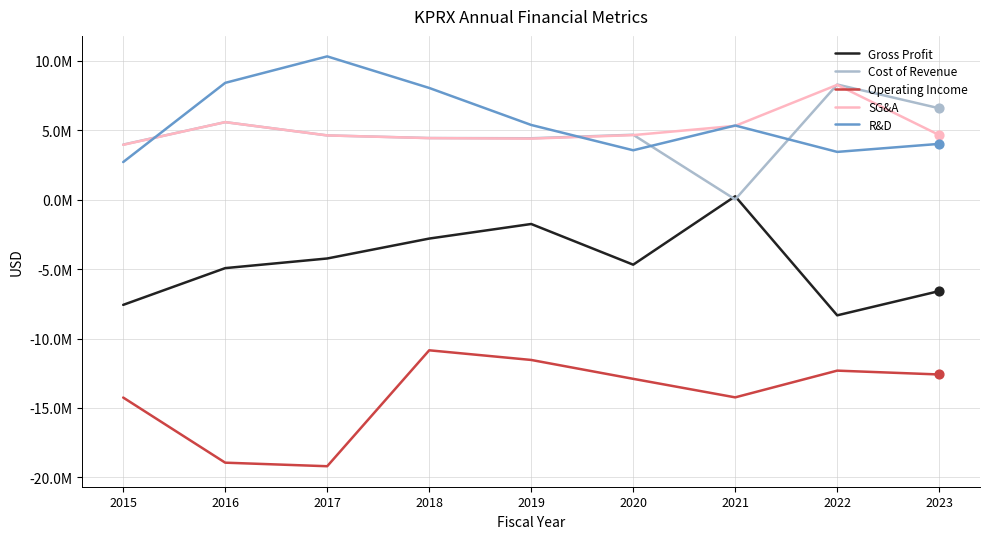

What are all the series names shown in the legend?

Gross Profit, Cost of Revenue, Operating Income, SG&A, R&D